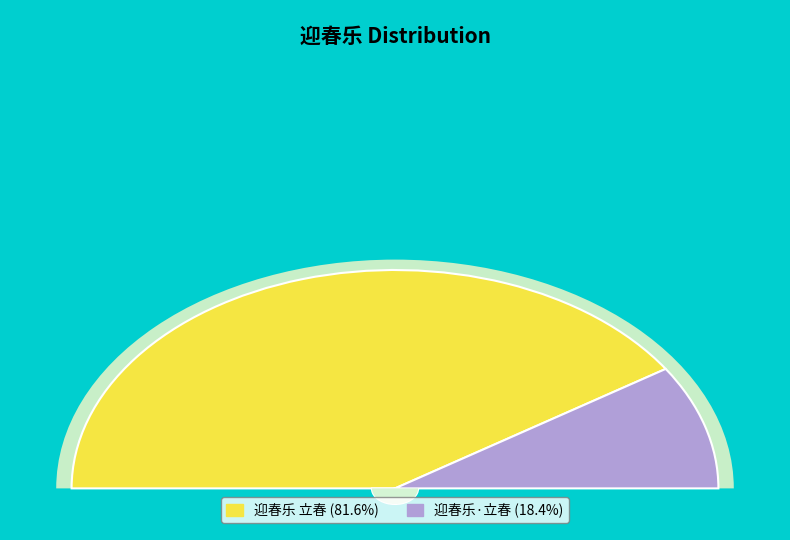

Which category has the smallest portion of the pie?

迎春乐·立春